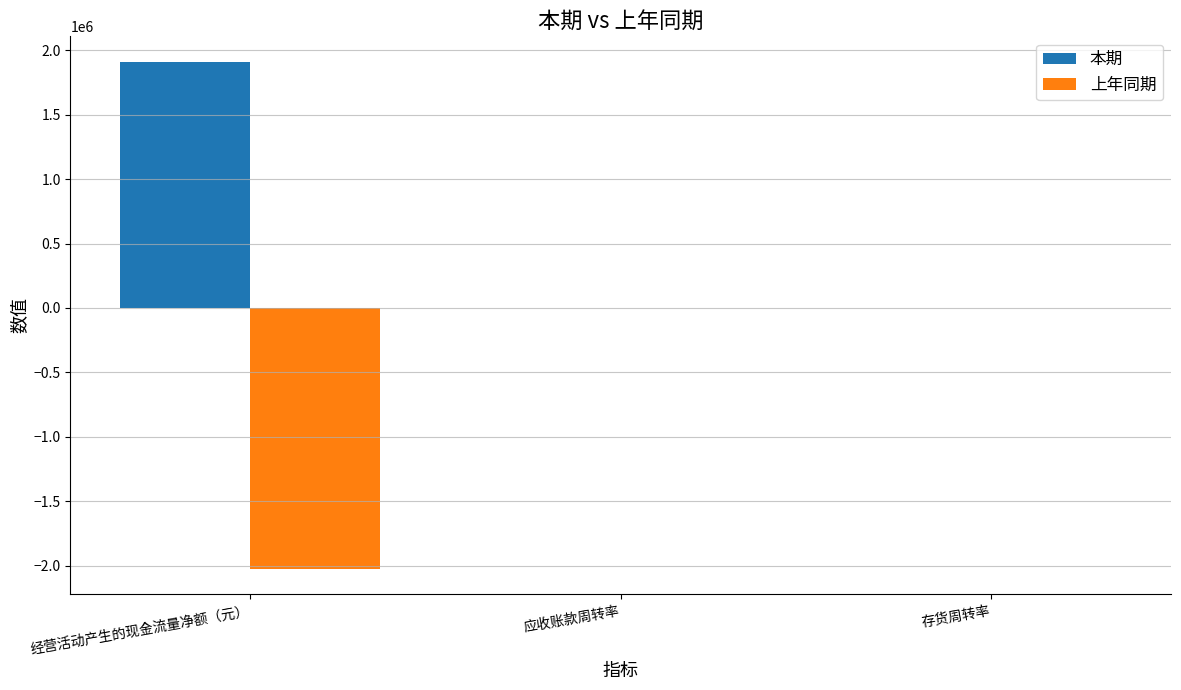

Is the value of 上年同期 at 经营活动产生的现金流量净额（元） greater than the value of 本期 at 经营活动产生的现金流量净额（元）?

No